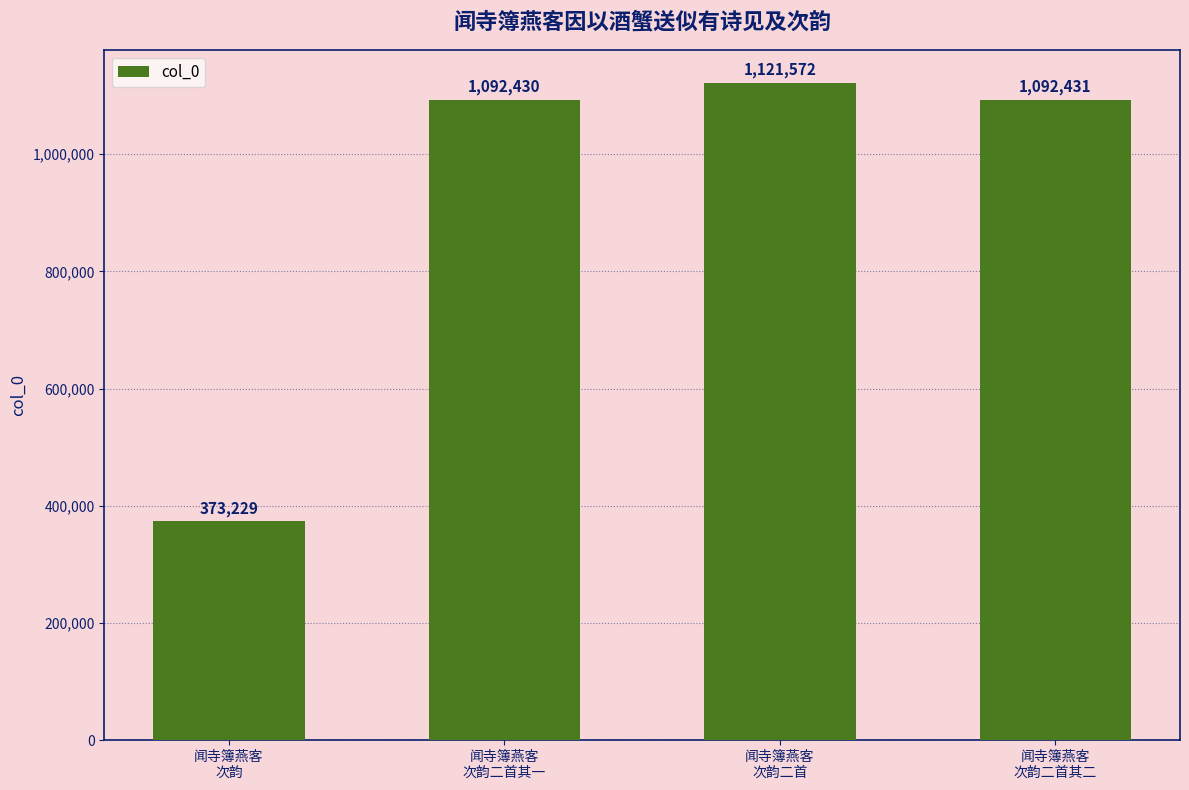

Count the number of categories in the chart.

4